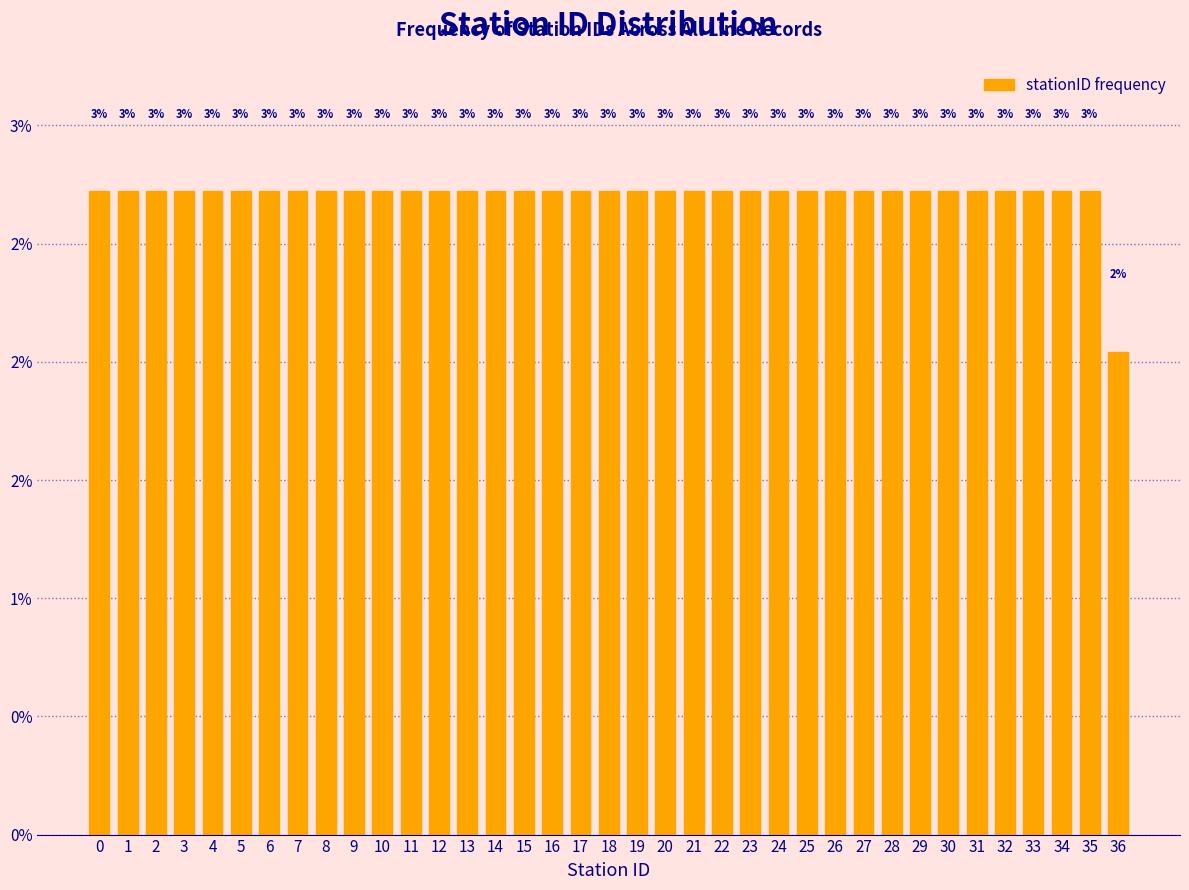

Are the bars horizontal?

No